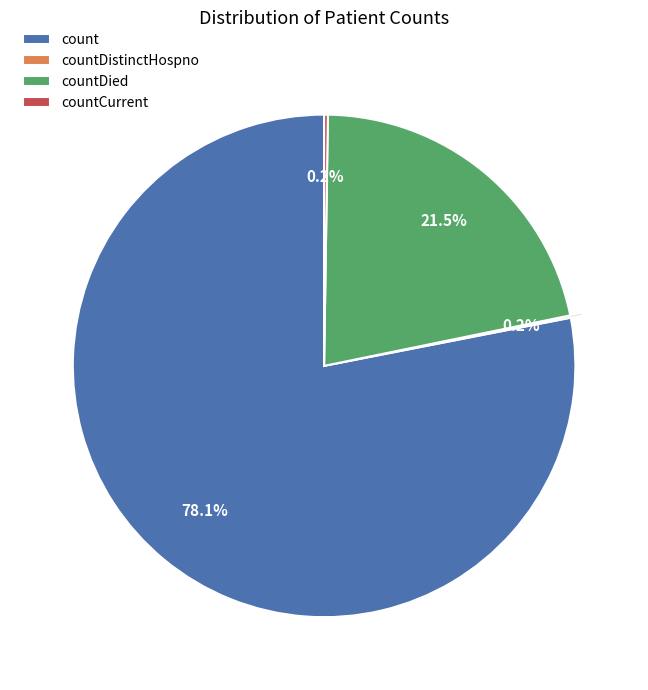

What percentage is the count slice, to the nearest percent?

78%